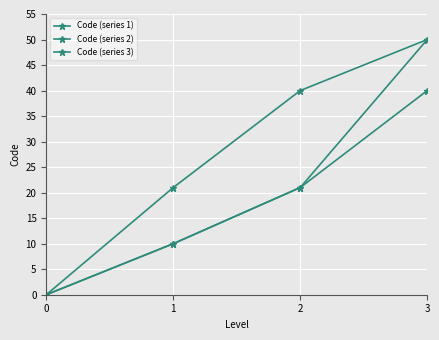

True or false: Code (series 1) and Code (series 2) intersect in this chart.

False